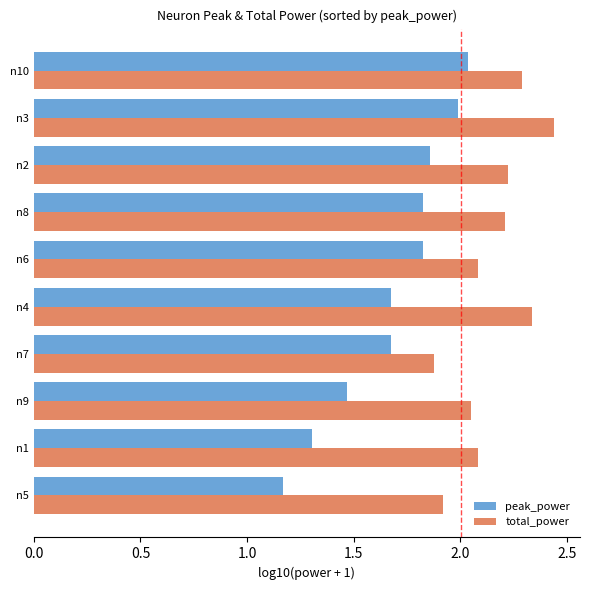

True or false: total_power has a value of 3.0 at n1.

False